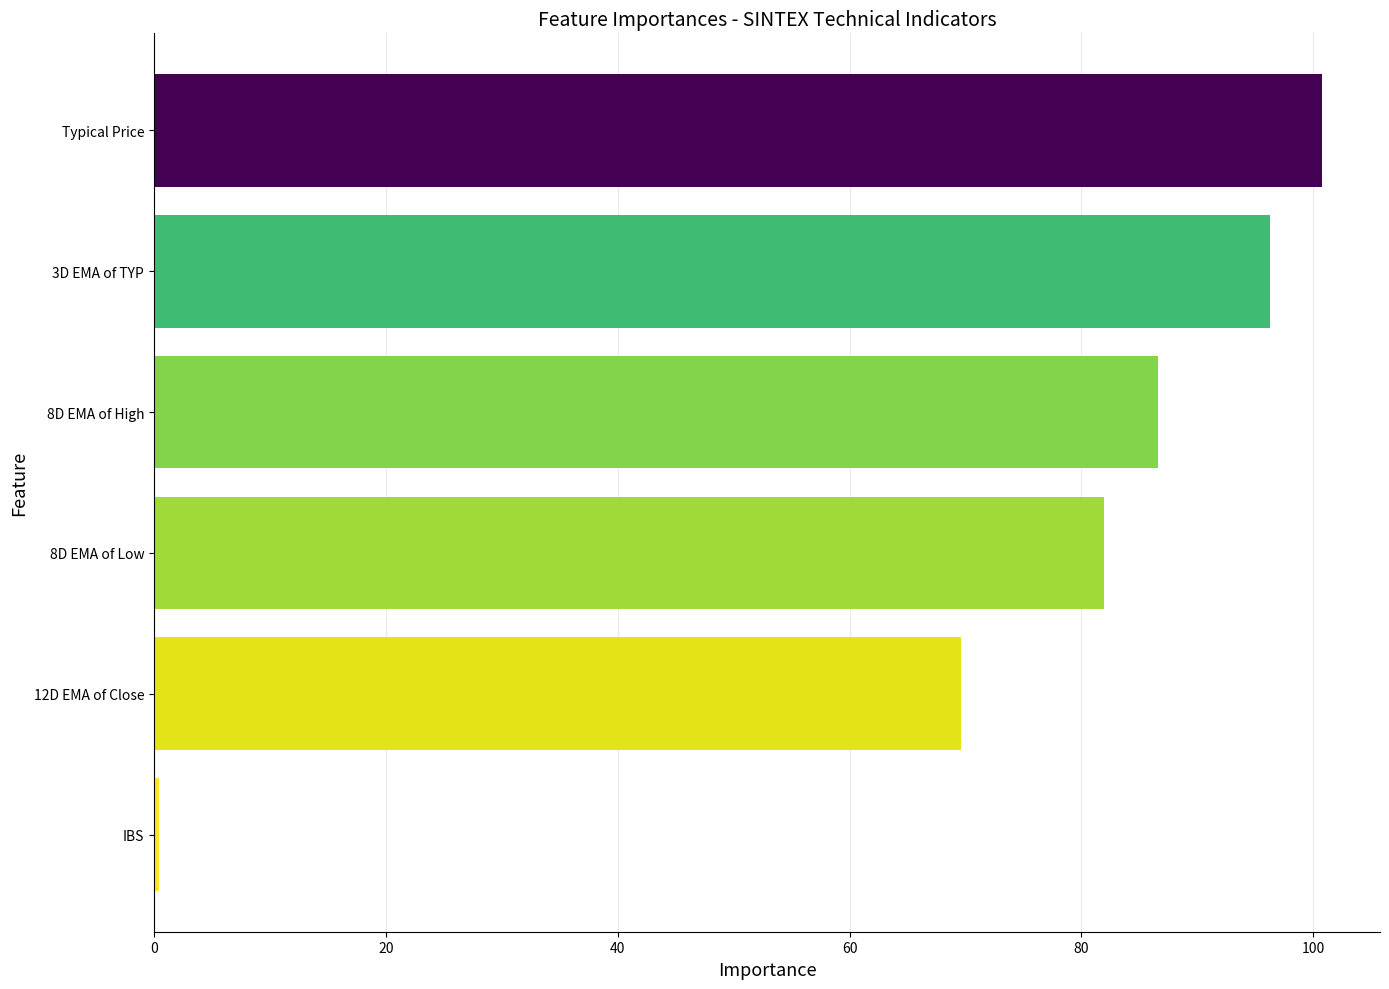

At which category does the chart reach its minimum across all series?

IBS